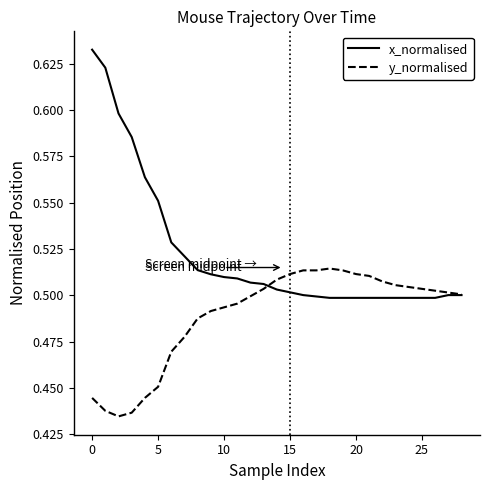

List the series in order of their peak value, highest first.

x_normalised, y_normalised